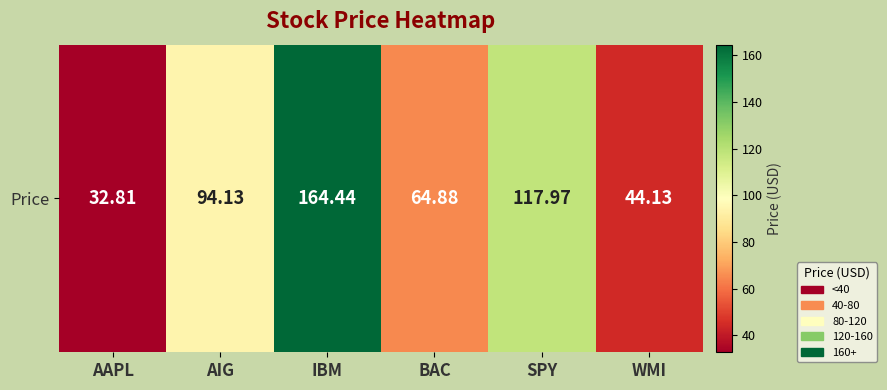

What is the average value?

86.4